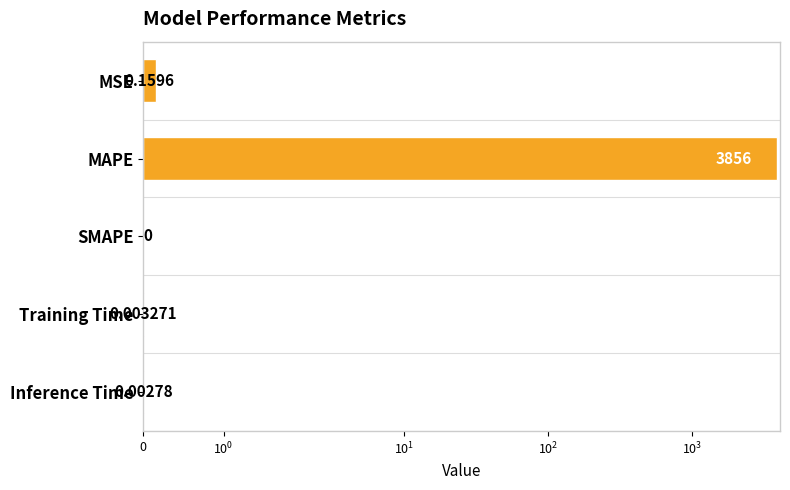

Does the chart contain stacked bars?

No